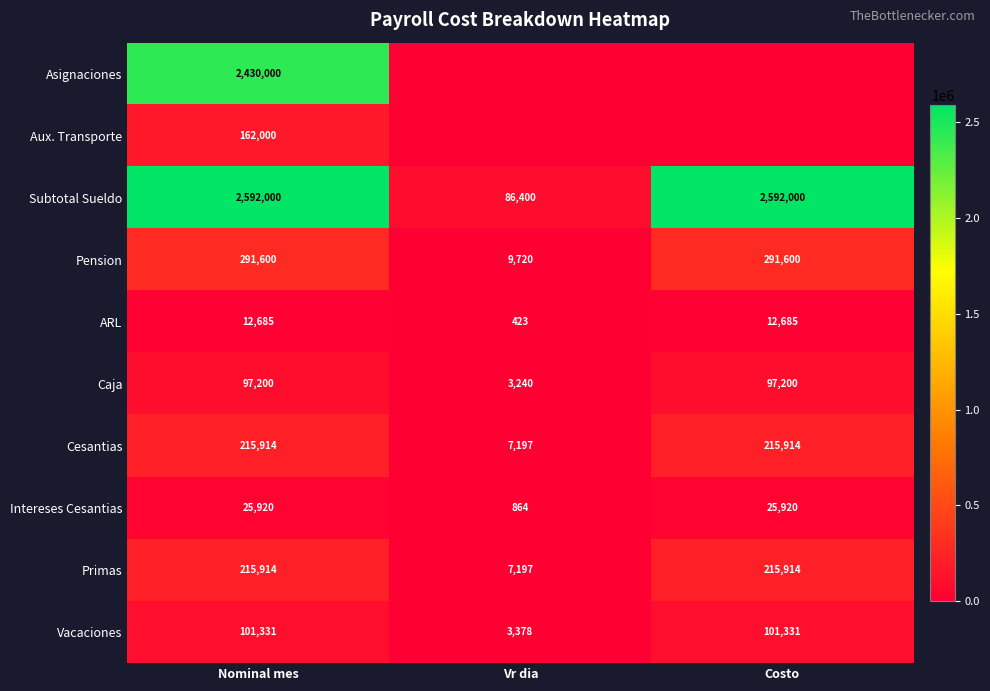

What is the sum of all Pension values?

592920